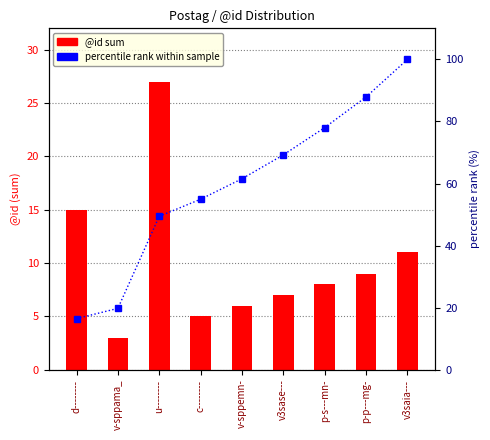

Reading left to right, transcribe all the data shown in this chart.

@id sum: 15.0	3.0	27.0	5.0	6.0	7.0	8.0	9.0	11.0
percentile rank within sample: 16.5	19.8	49.5	54.9	61.5	69.2	78.0	87.9	100.0